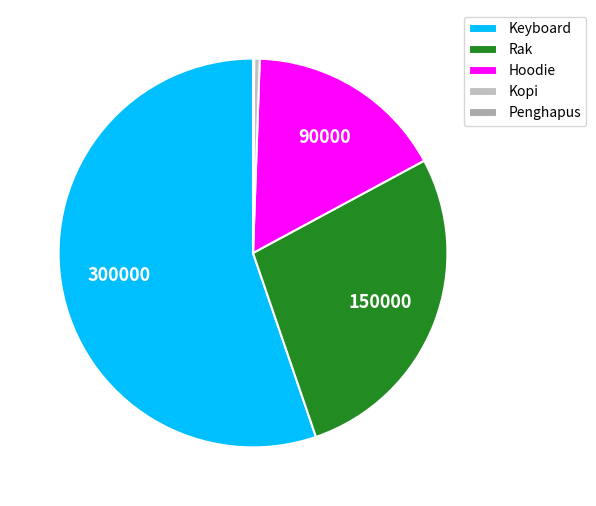

To the nearest percent, what is the combined percentage of Keyboard and Hoodie?

72%